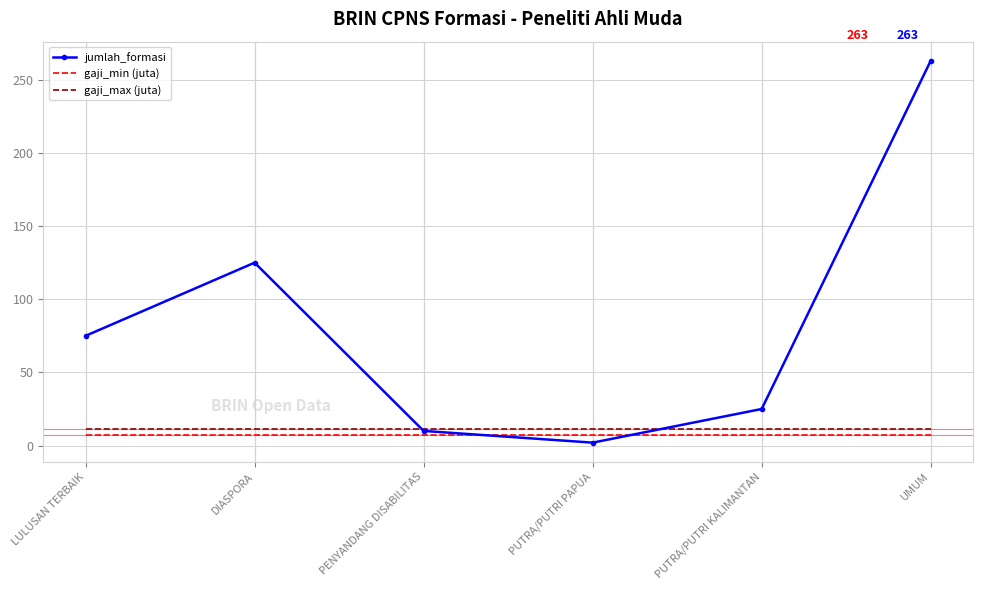

Rank the categories by jumlah_formasi value from highest to lowest.

UMUM, DIASPORA, LULUSAN TERBAIK, PUTRA/PUTRI KALIMANTAN, PENYANDANG DISABILITAS, PUTRA/PUTRI PAPUA